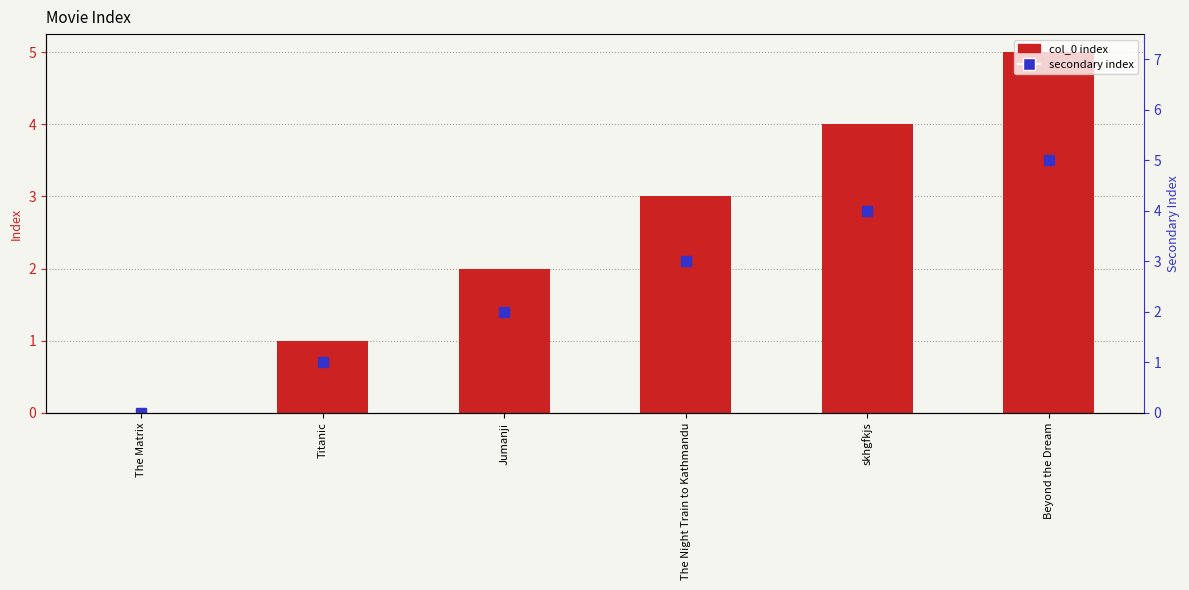

What is the highest value of the col_0 (secondary) series?

5